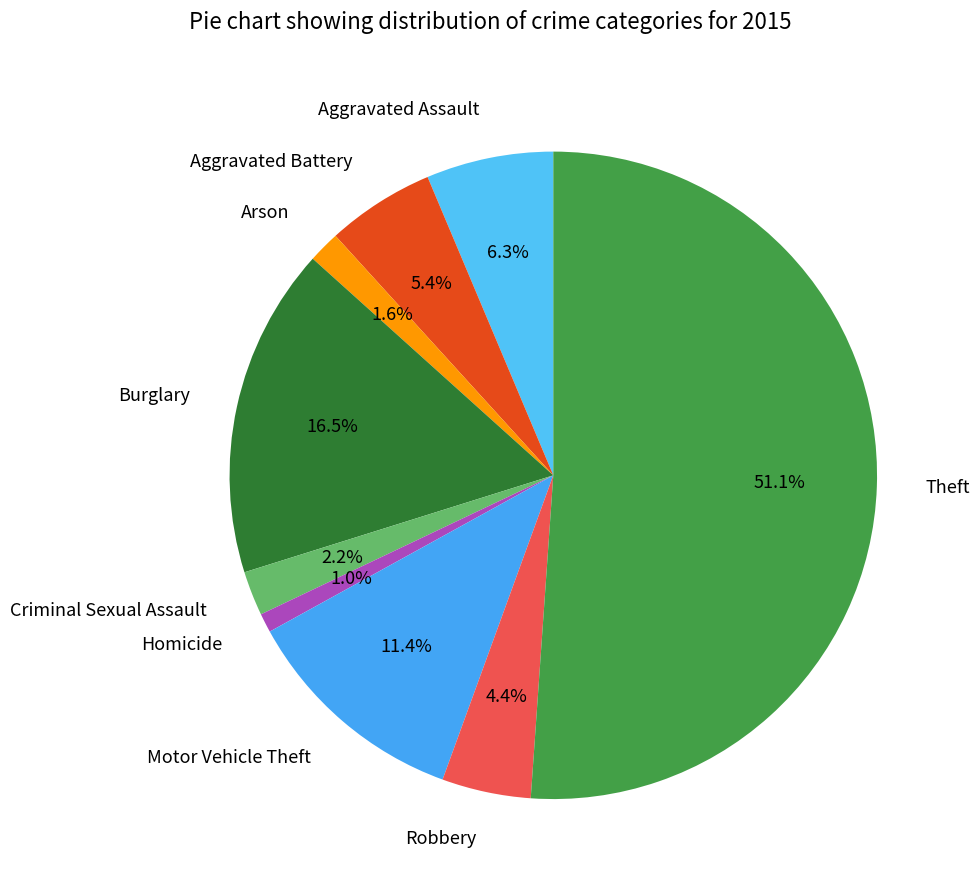

To the nearest percent, what is the difference between the largest and smallest slice percentages?

50%